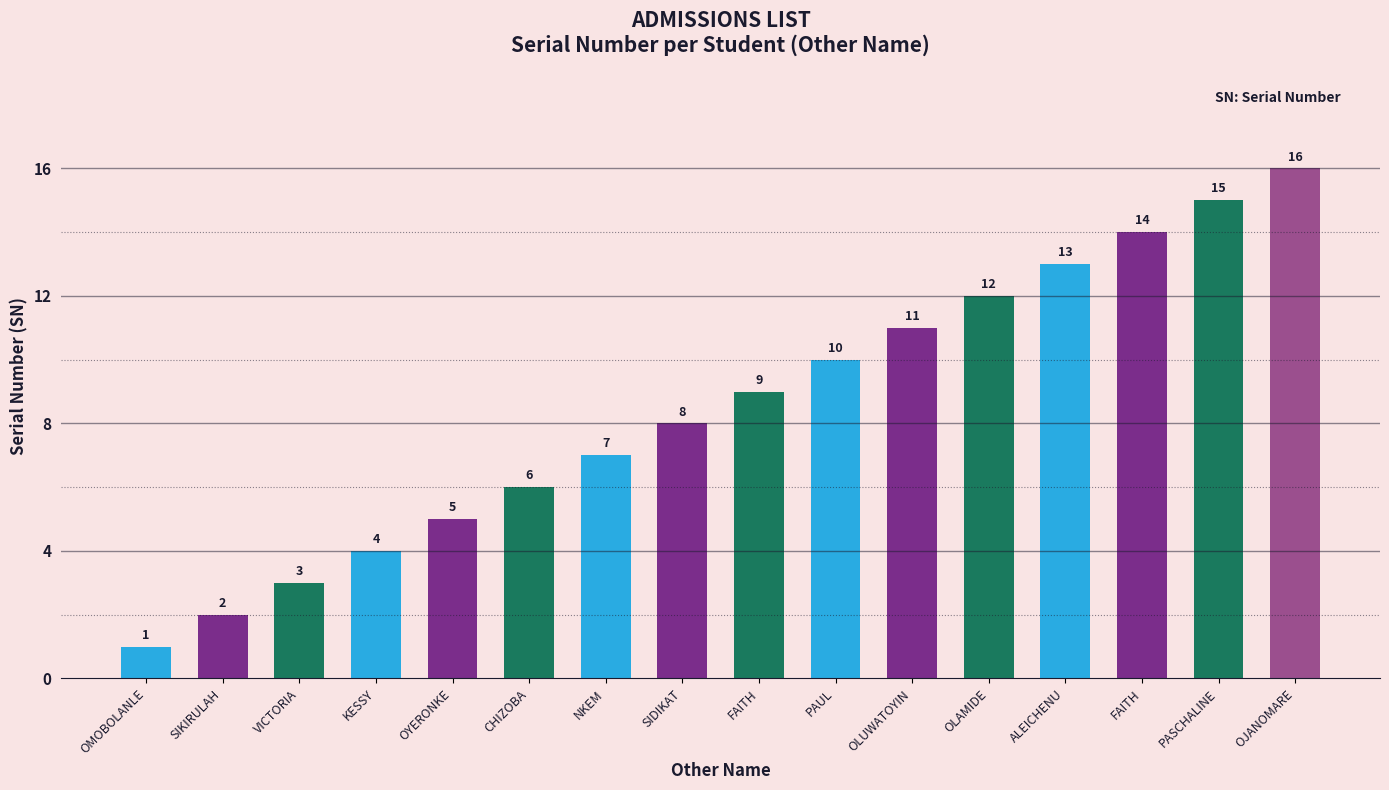

How many series are shown in this chart?

1